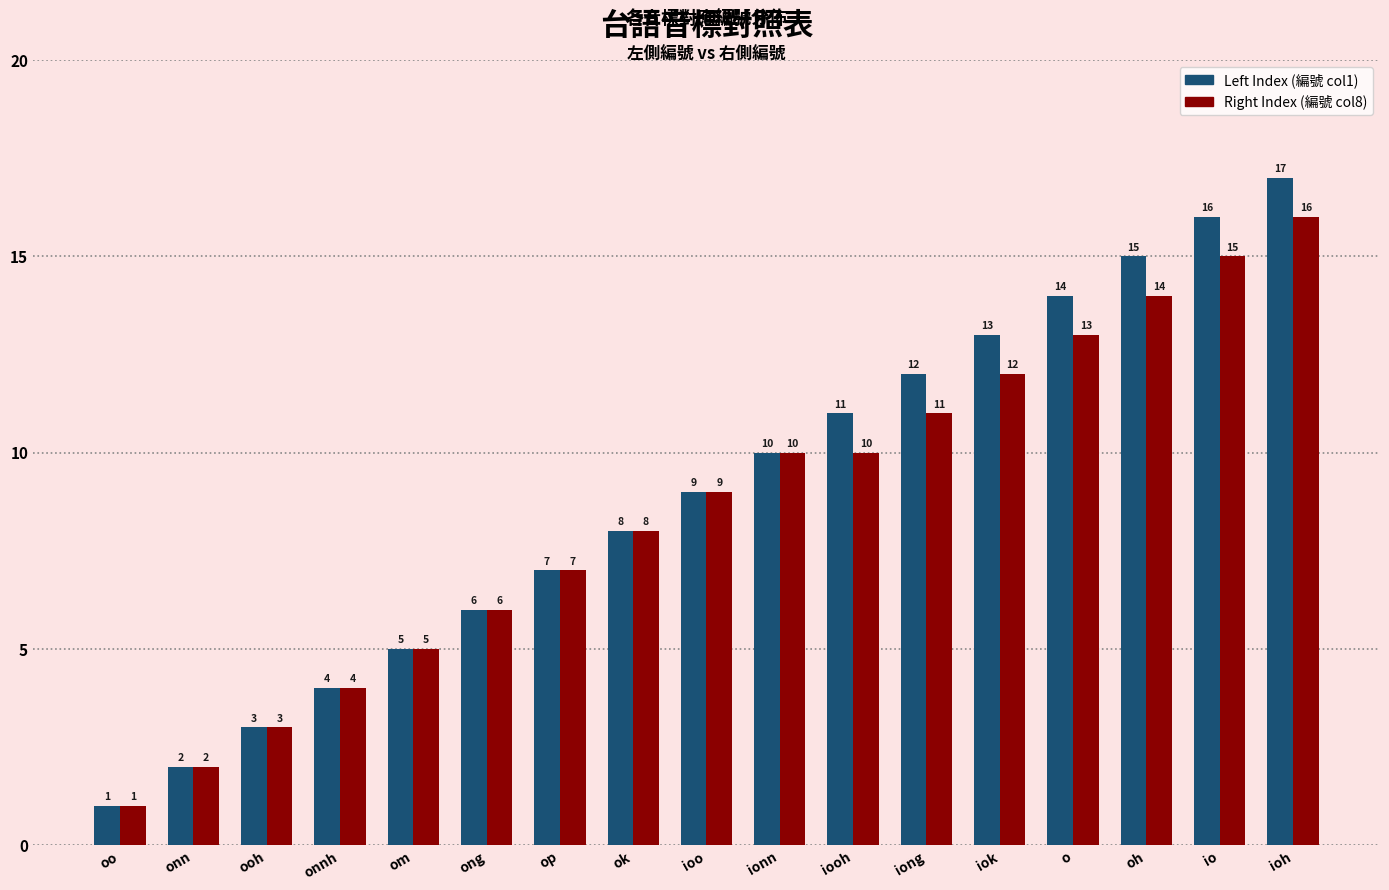

Which series has the widest spread of values?

Left Index (編號 col1)